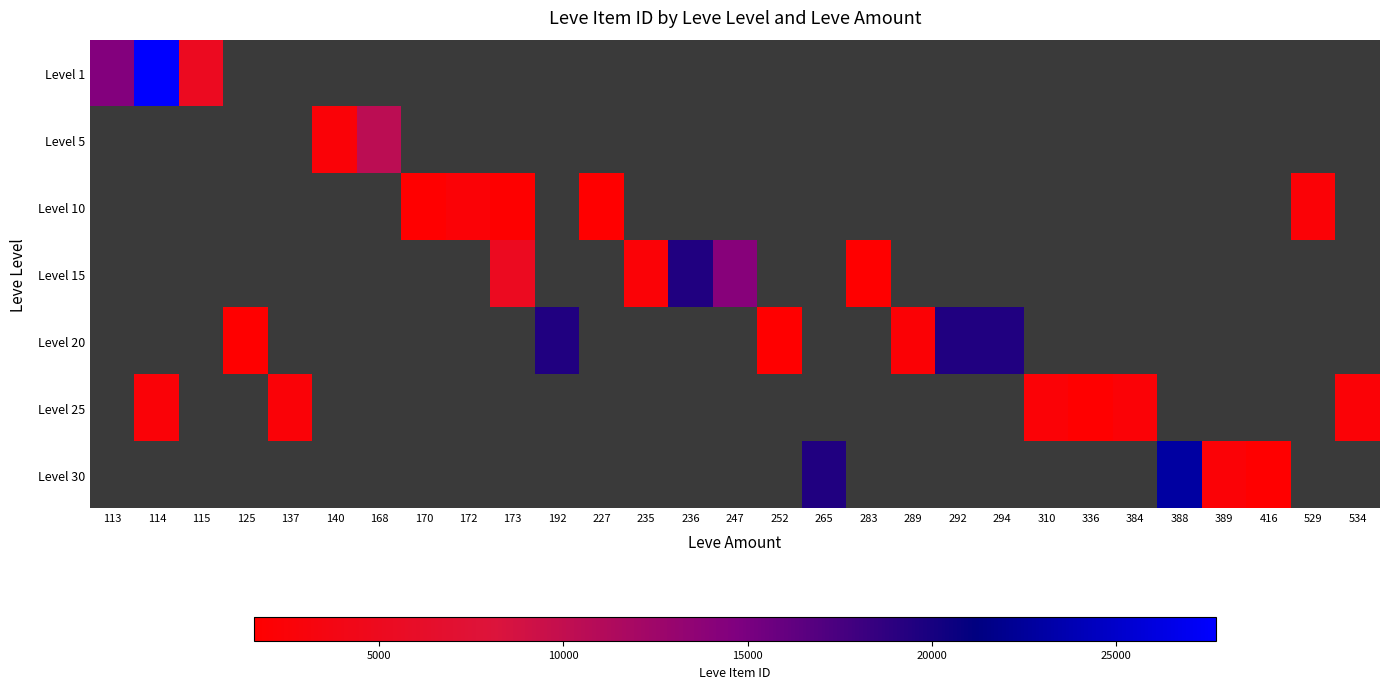

Between 336 and 529, which is larger?

529